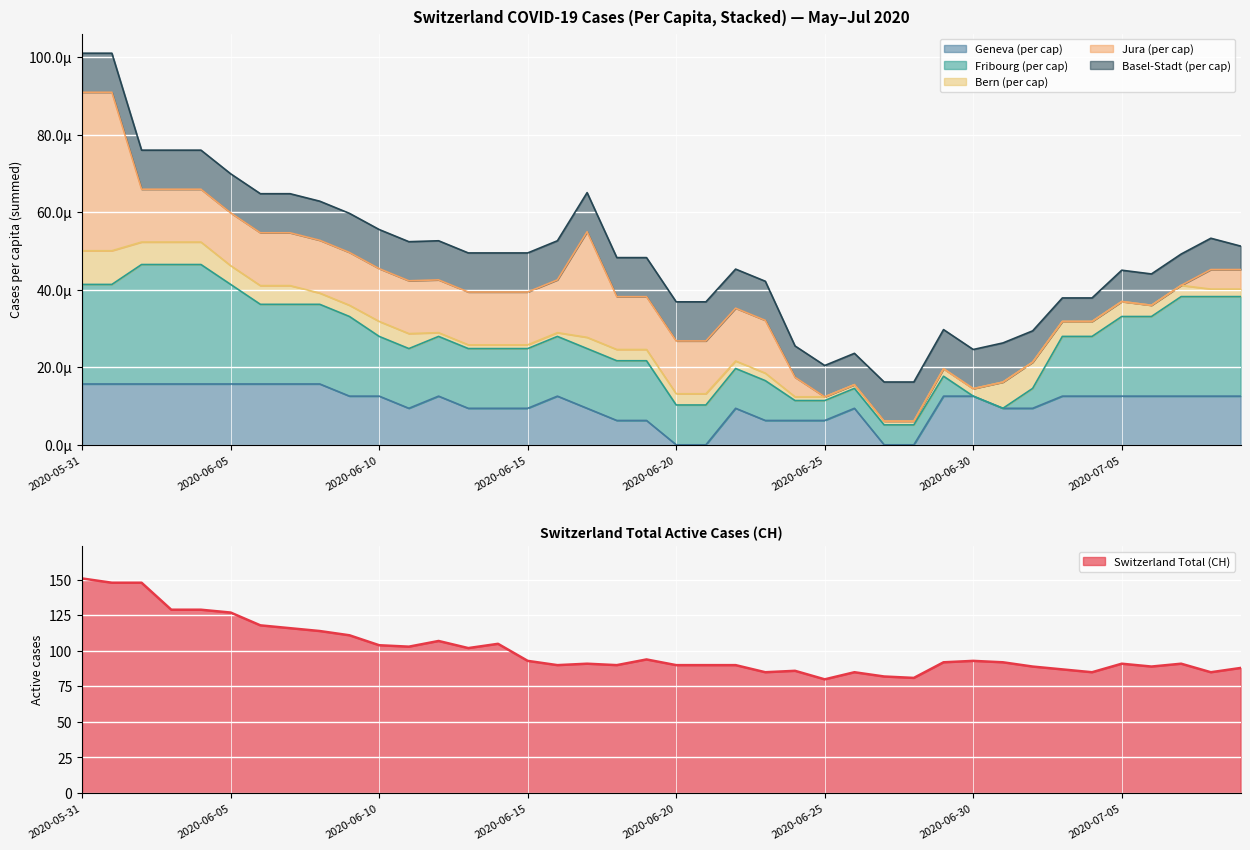

What is the total value across all series at 2020-06-19?

94.0